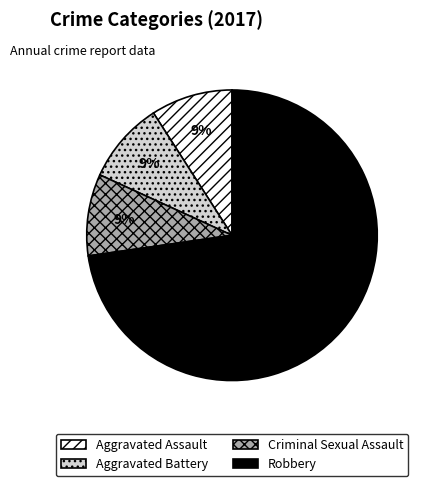

Which category has the biggest portion of the pie?

Robbery